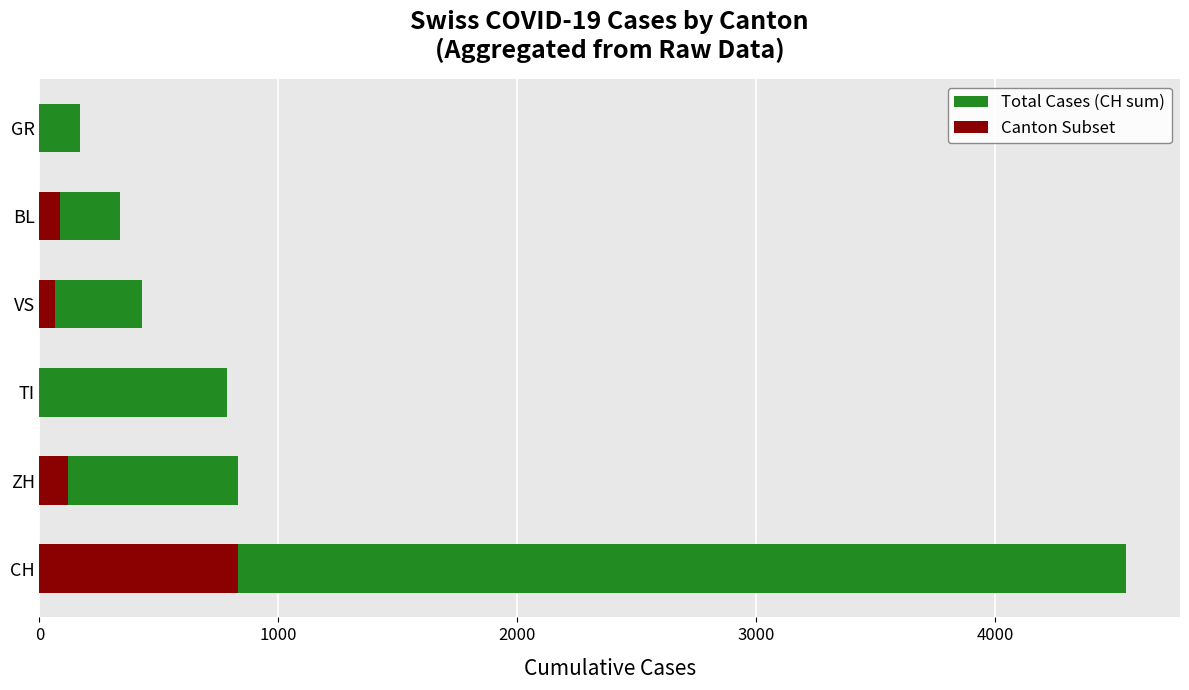

What are all the series names shown in the legend?

Total Cases (CH sum), Canton Subset